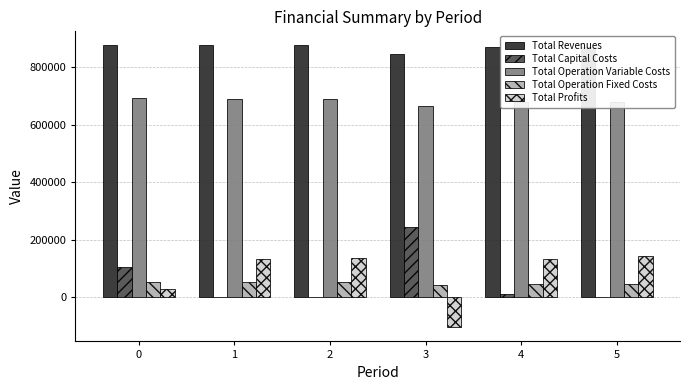

What is the total value across all series at 0?

1749617.3